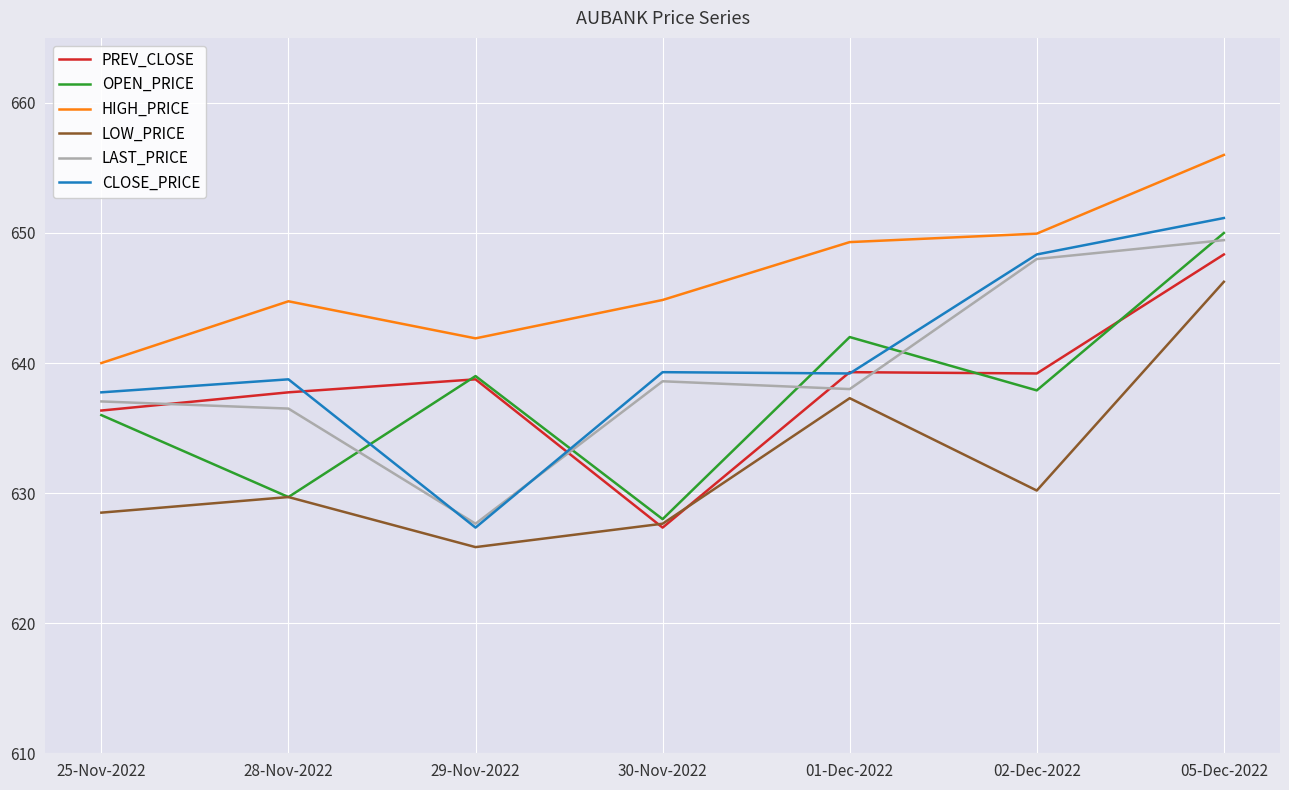

What is the average value of the CLOSE_PRICE series?

640.3